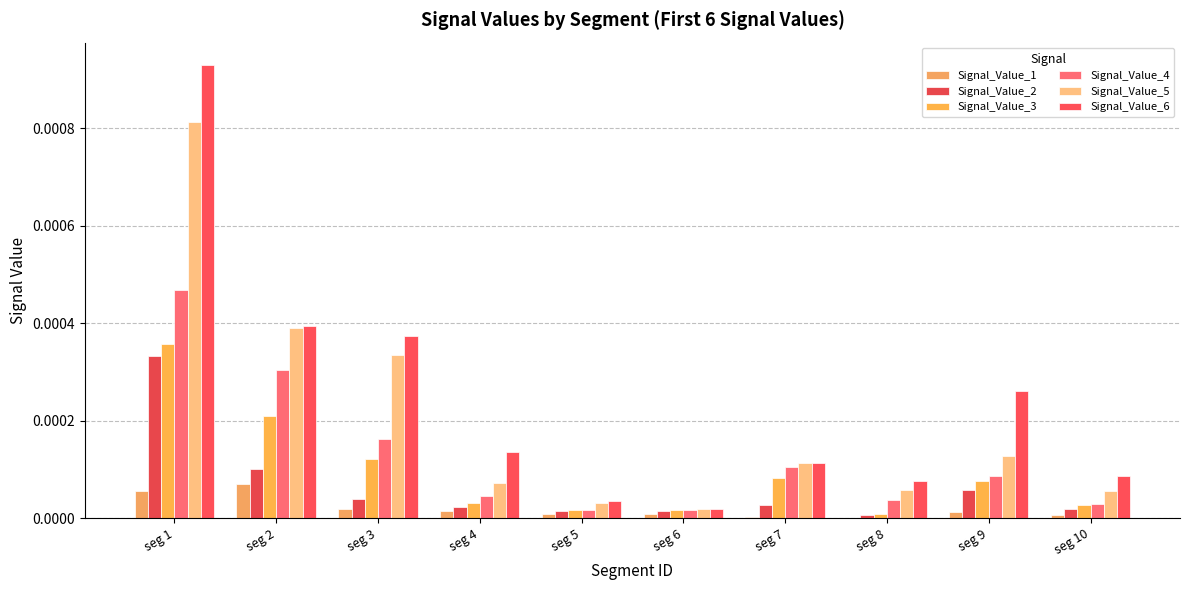

Are the bars grouped side by side (vs. stacked)?

Yes